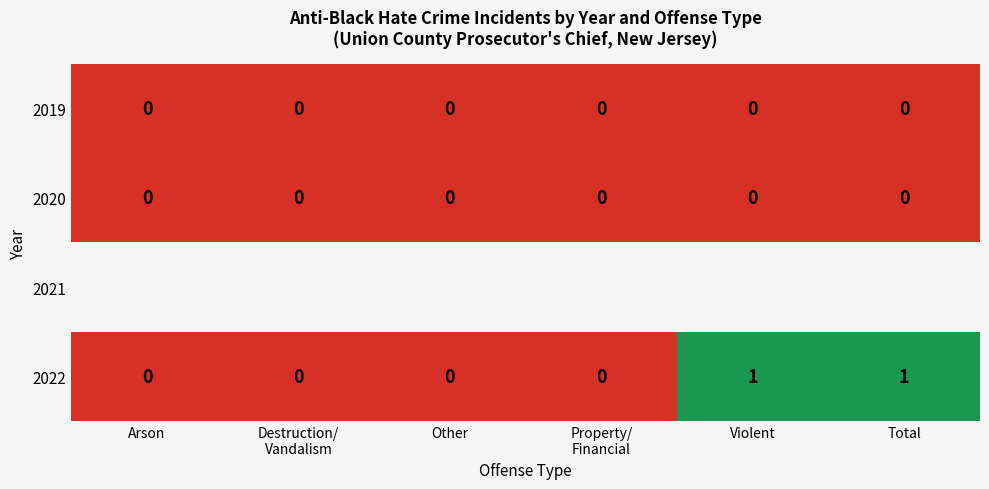

True or false: 2020 has a value of 0 at Arson.

True